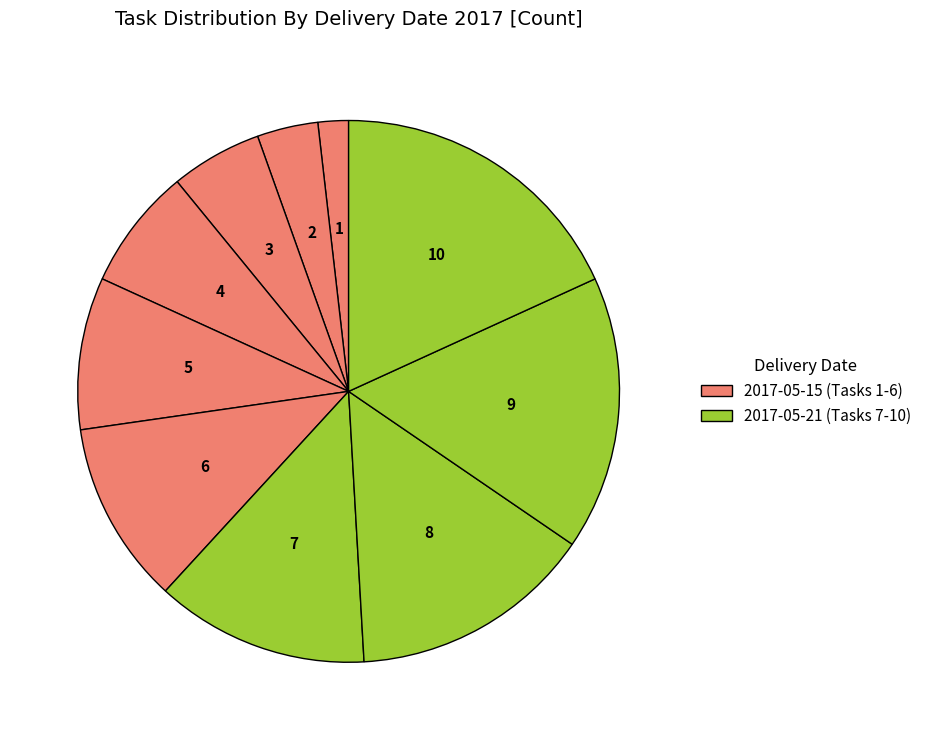

Rank the categories by value from lowest to highest.

Tarefa 1, Tarefa 2, Tarefa 3, Tarefa 4, Tarefa 5, Tarefa 6, Tarefa 7, Tarefa 8, Tarefa 9, Tarefa 10